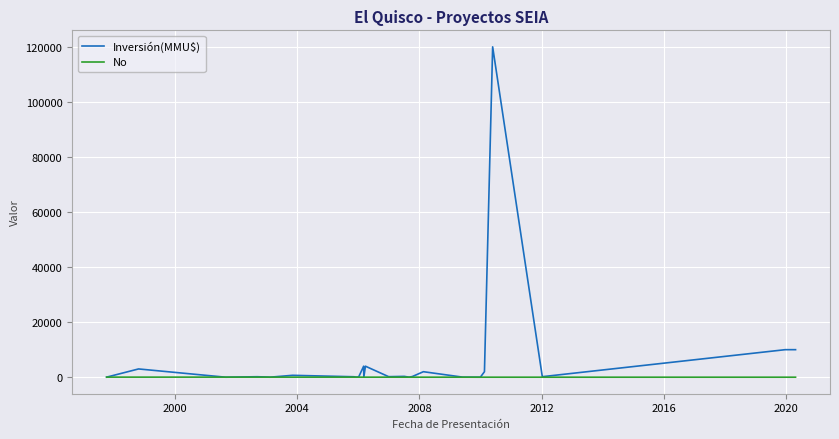

Which series has the largest range (max minus min)?

Inversión(MMU$)